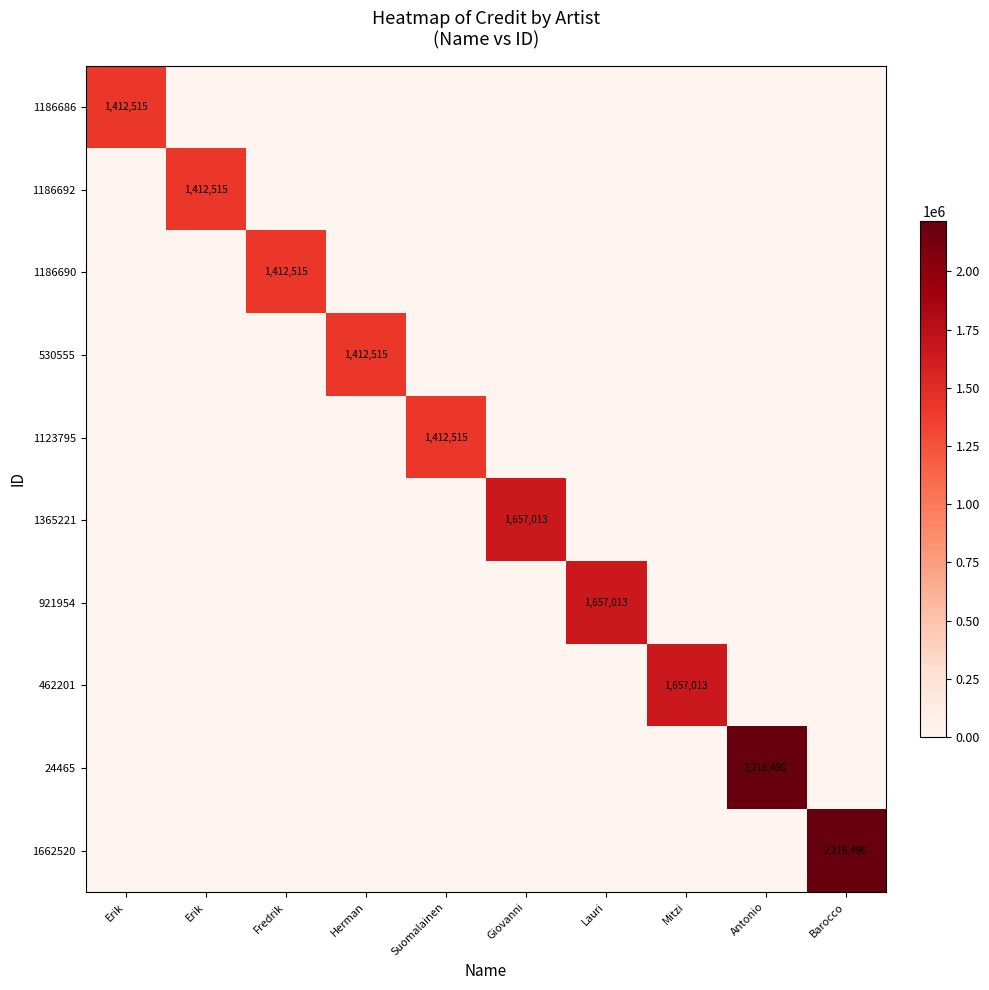

How many values in 921954 are above zero?

1